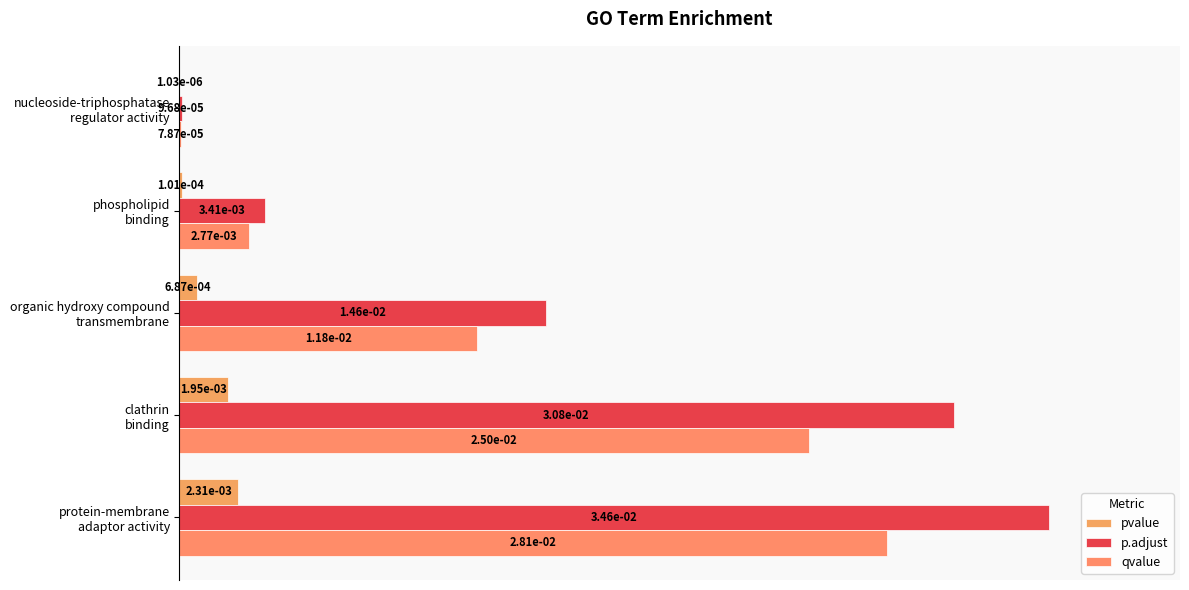

At which label is qvalue closest to 40?

organic hydroxy compound
transmembrane